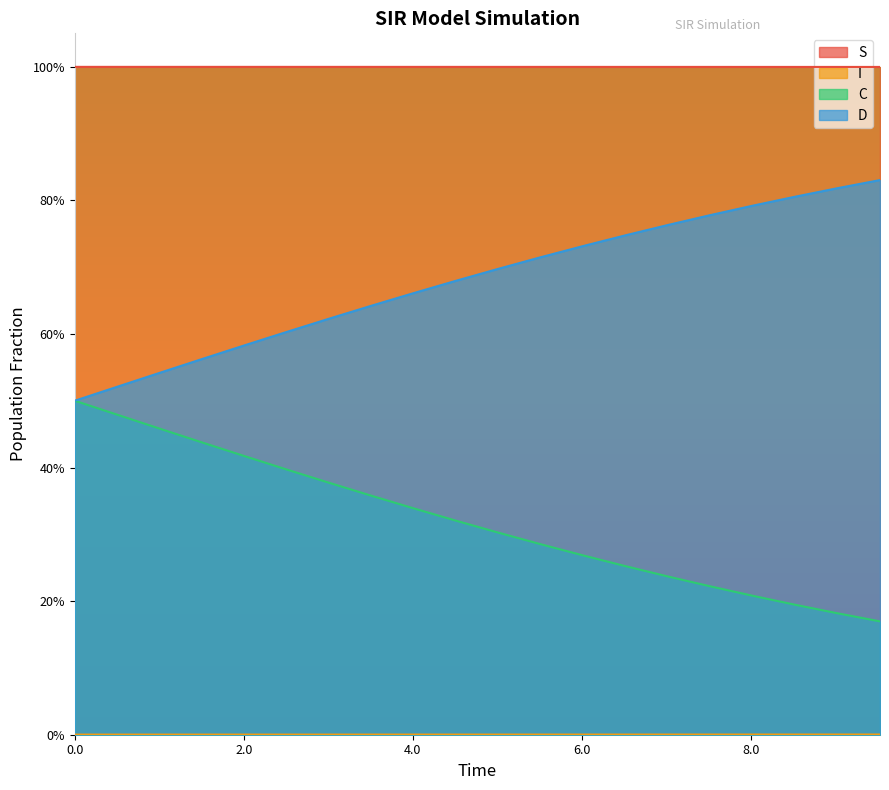

What are all the series names shown in the legend?

S, I, C, D